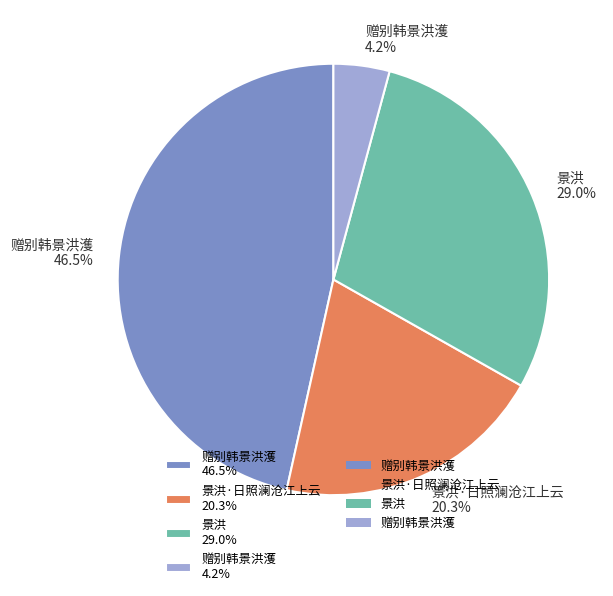

Combined, do 赠别韩景洪濩 46.5% and 景洪·日照澜沧江上云 20.3% account for over 50%?

Yes